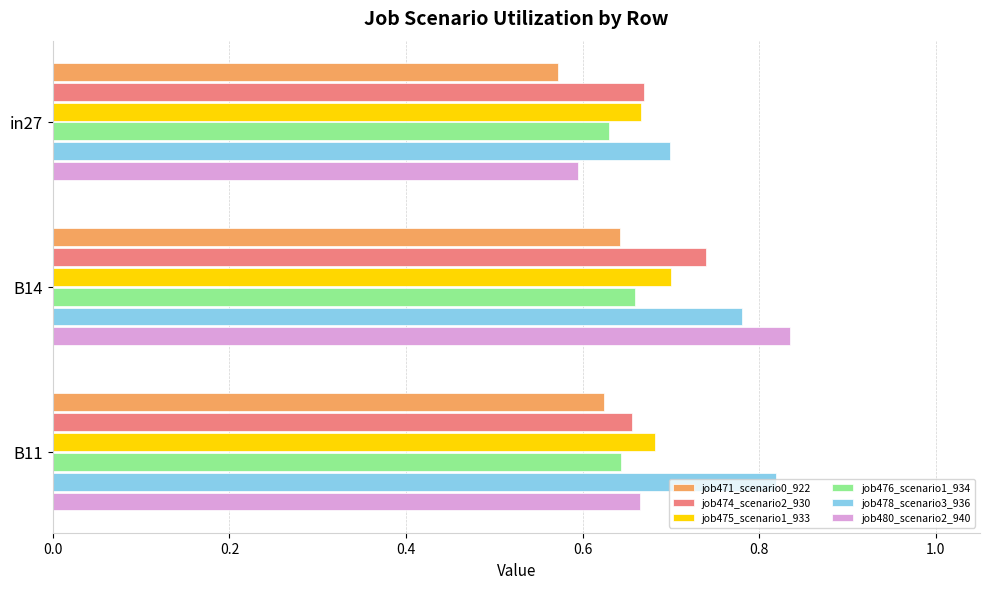

At how many categories does at least one series exceed 0?

3